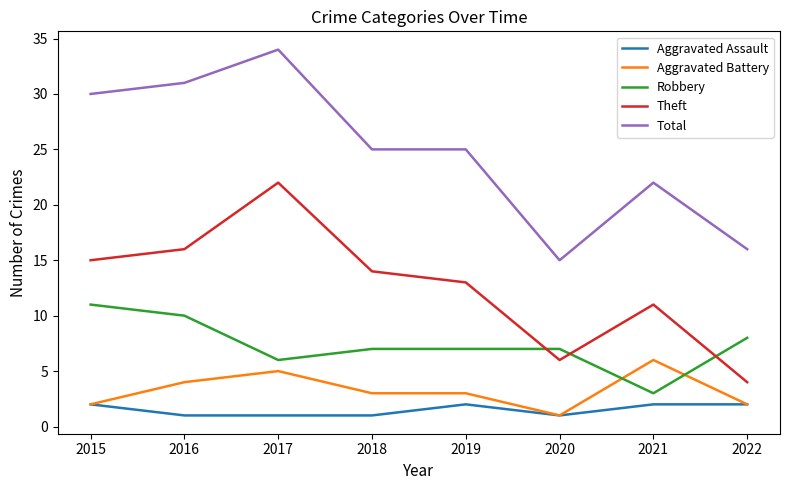

Read the Aggravated Battery value at 2018.

3